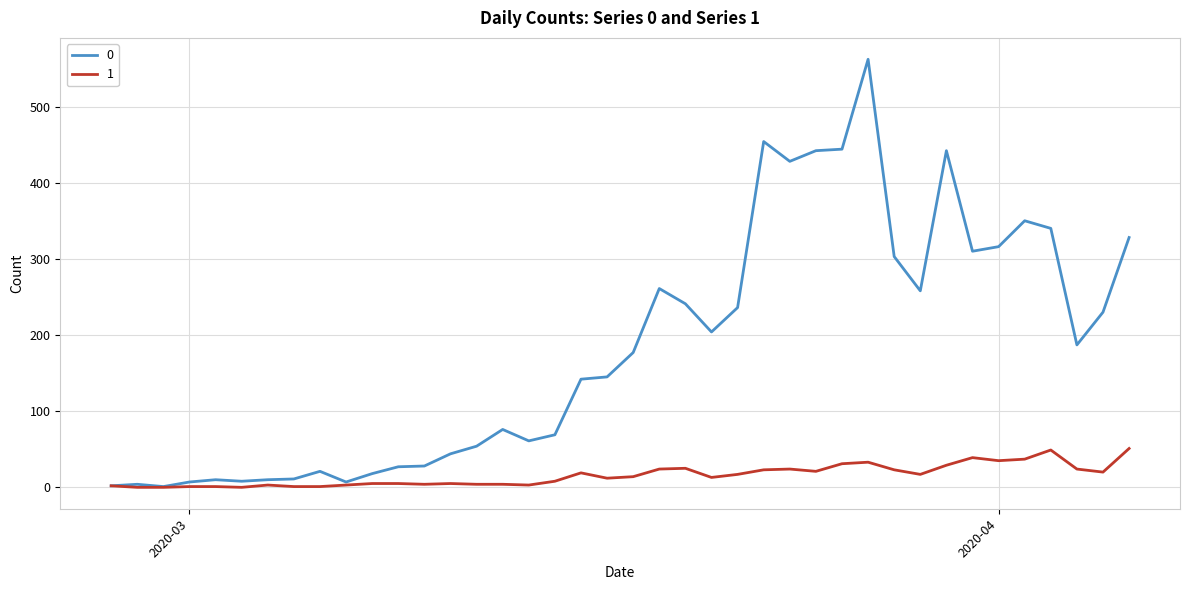

List the series in order of their peak value, lowest first.

1, 0